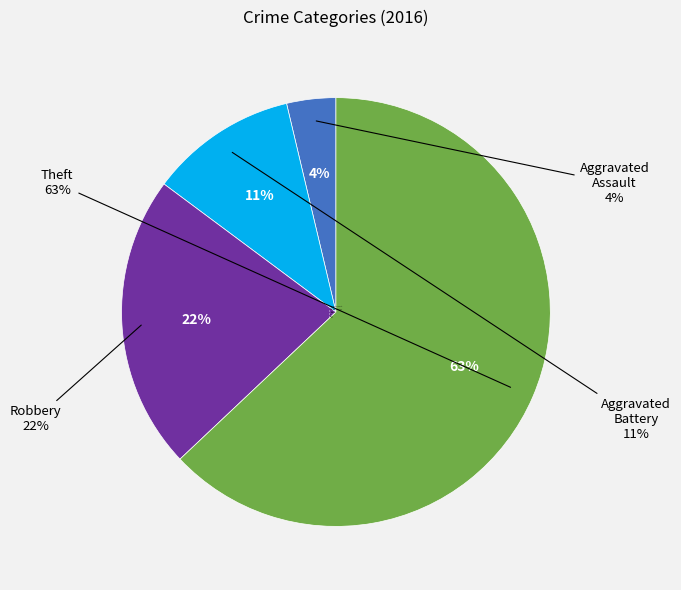

Does any single category account for the majority?

Yes